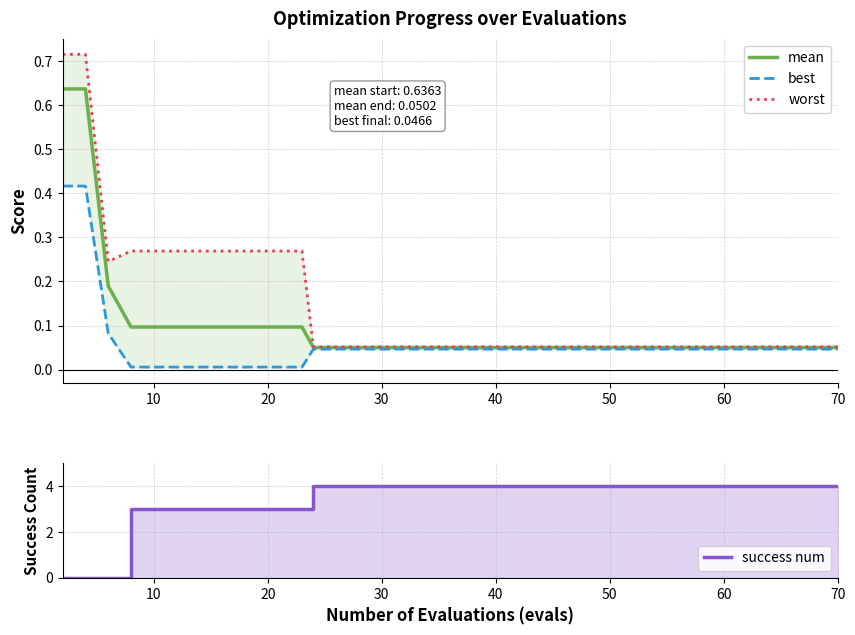

How many values in success num are above zero?

37